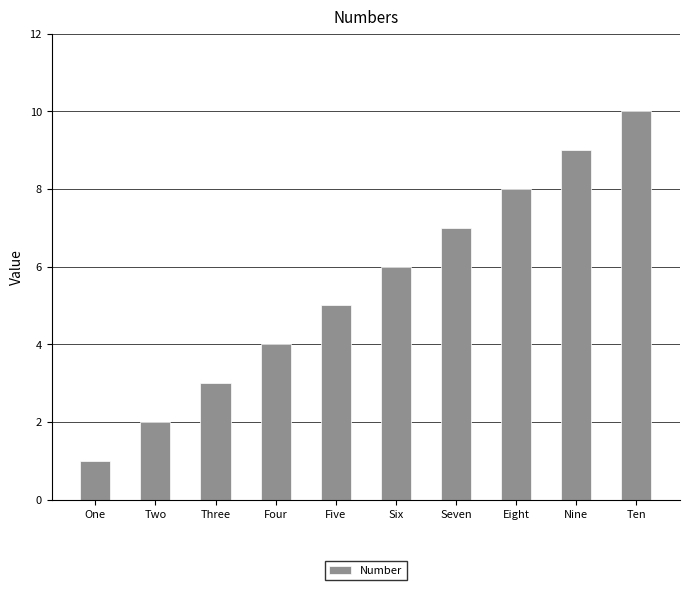

How many series are shown in this chart?

1